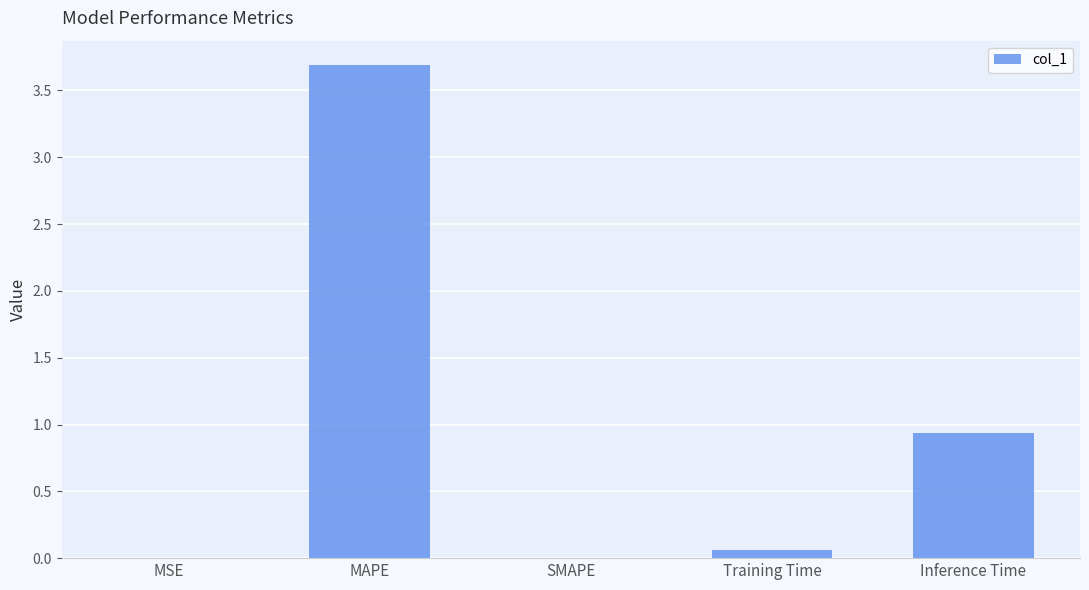

What is the greatest value displayed?

3.7